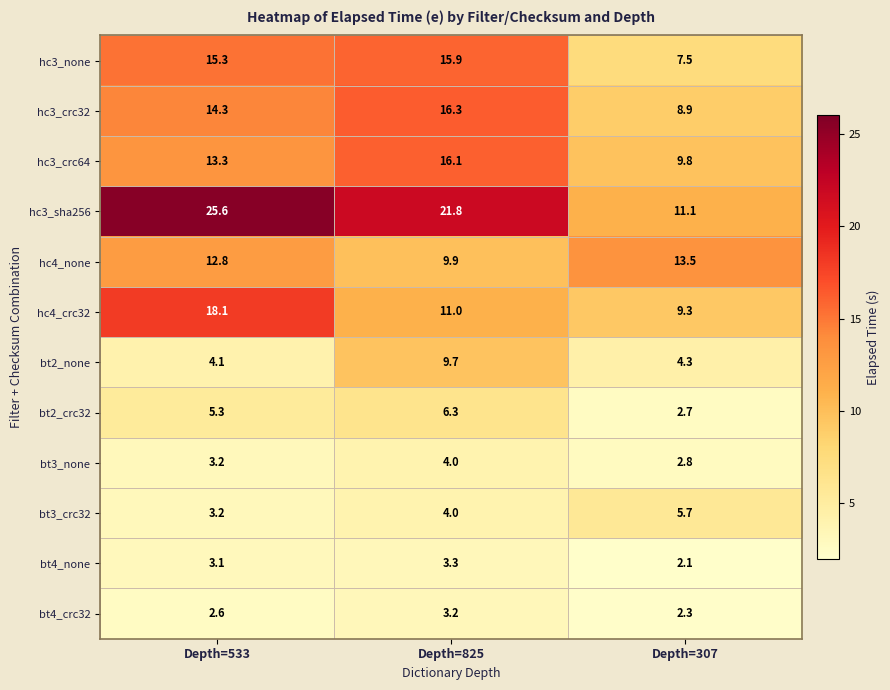

How many categories are shown in the chart?

3